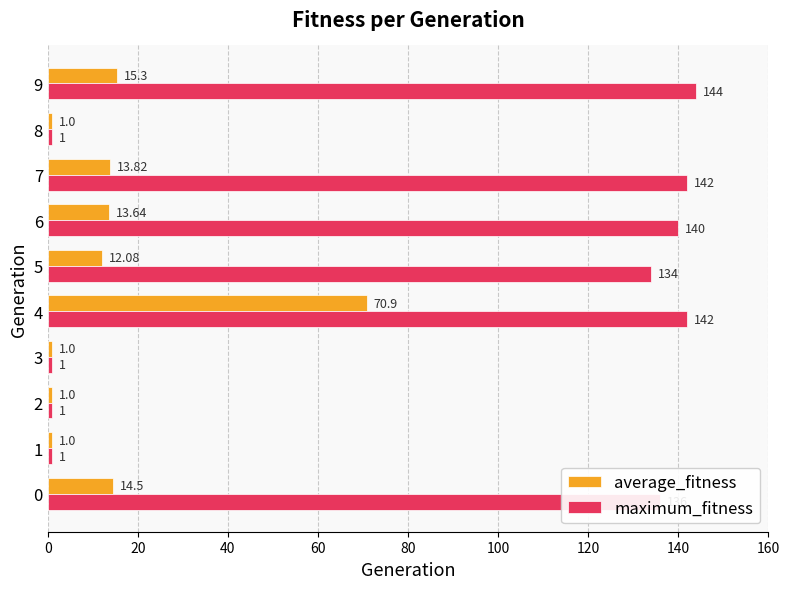

What is the difference between the maximum and minimum values in the maximum_fitness series?

143.0